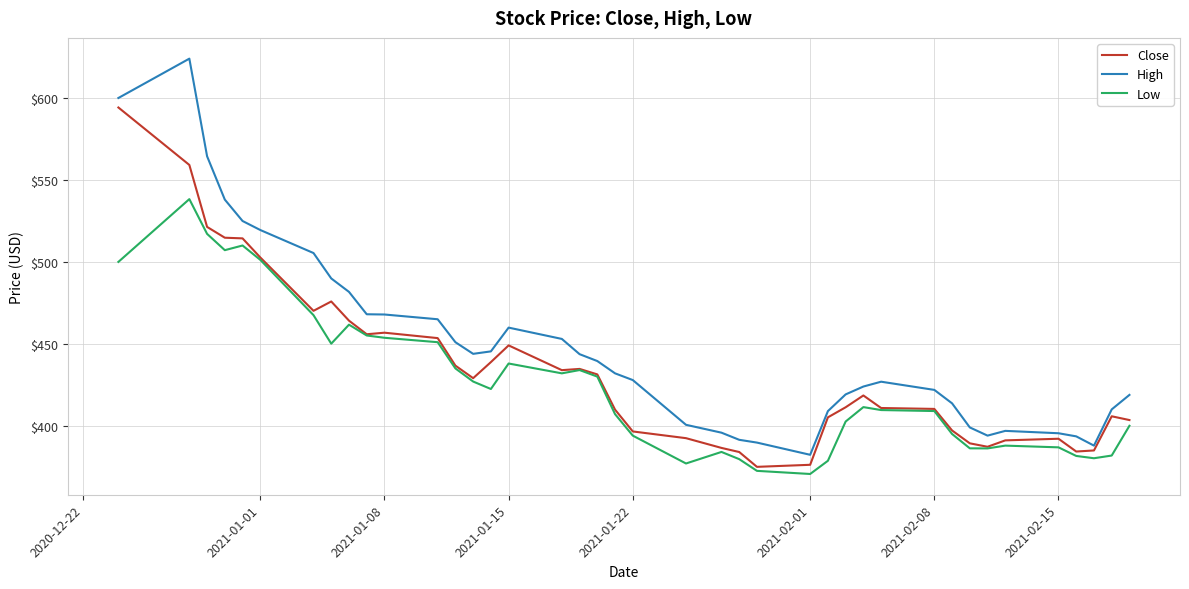

Which series has the widest spread of values?

High